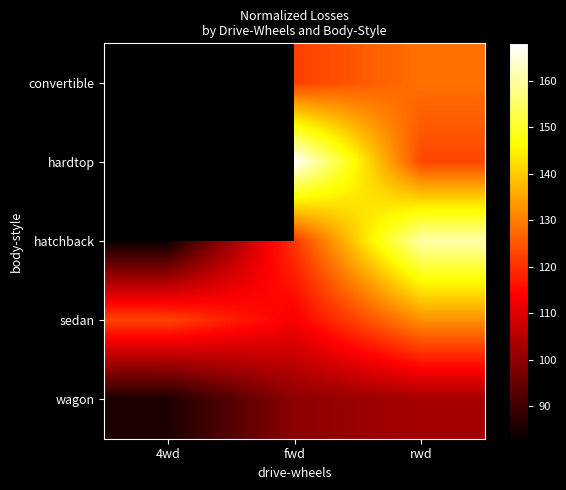

The hatchback series shows 148.5 at 4wd. True or false?

False